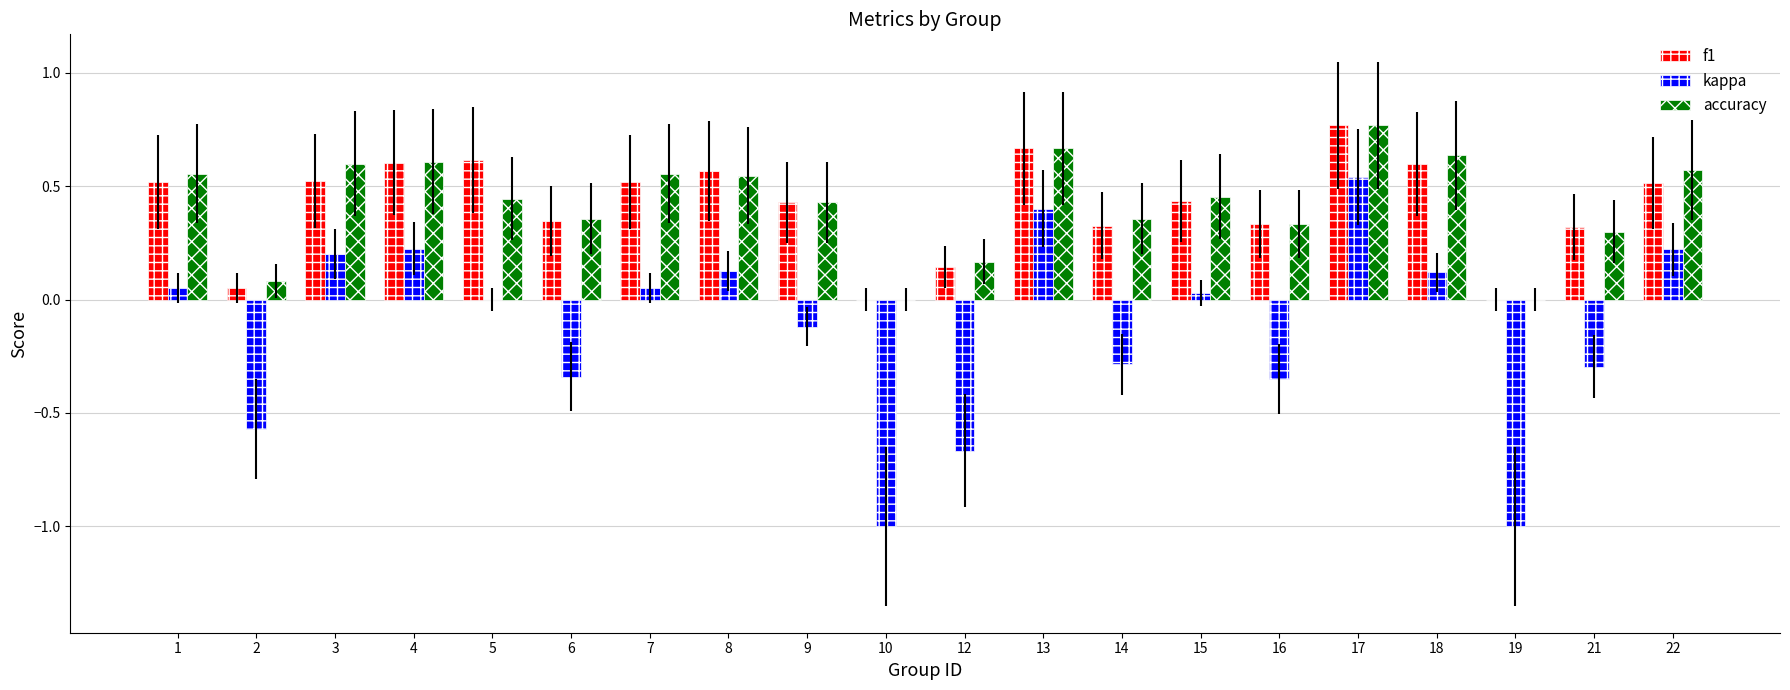

Which series has the largest range (max minus min)?

kappa